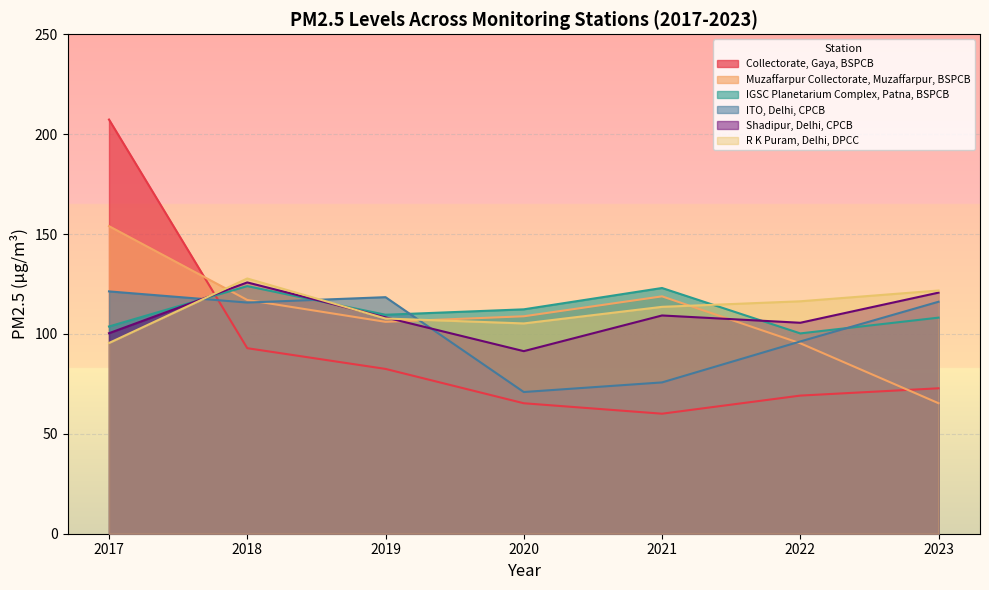

Reading right to left, what are all the values shown in this chart?

Collectorate, Gaya, BSPCB: 2023=72.8	2022=69.1	2021=60.1	2020=65.3	2019=82.5	2018=92.9	2017=207.3
Muzaffarpur Collectorate, Muzaffarpur, BSPCB: 2023=65.3	2022=95.3	2021=118.8	2020=108.8	2019=106.1	2018=117.0	2017=154.0
IGSC Planetarium Complex, Patna, BSPCB: 2023=108.2	2022=100.3	2021=123.0	2020=112.3	2019=109.6	2018=123.9	2017=103.7
ITO, Delhi, CPCB: 2023=116.1	2022=96.2	2021=75.7	2020=70.9	2019=118.4	2018=115.7	2017=121.3
Shadipur, Delhi, CPCB: 2023=120.7	2022=105.6	2021=109.2	2020=91.4	2019=108.3	2018=125.8	2017=100.4
R K Puram, Delhi, DPCC: 2023=121.7	2022=116.3	2021=113.6	2020=105.3	2019=107.7	2018=127.8	2017=95.5